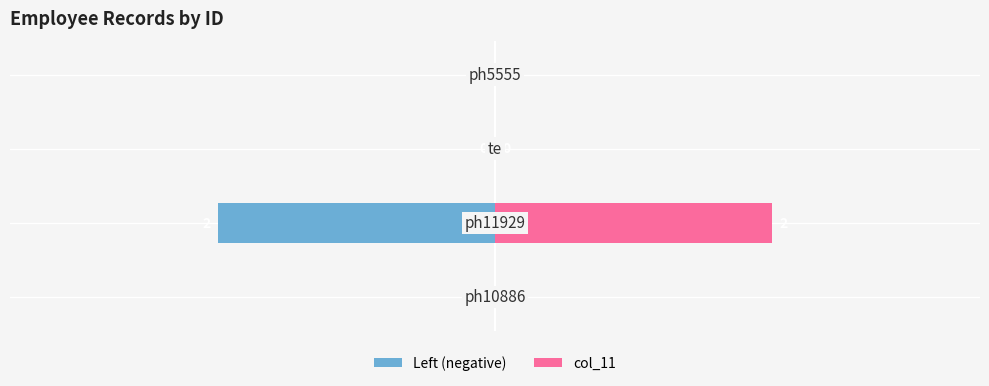

The col_11 (left) series shows 0 at 0. True or false?

True